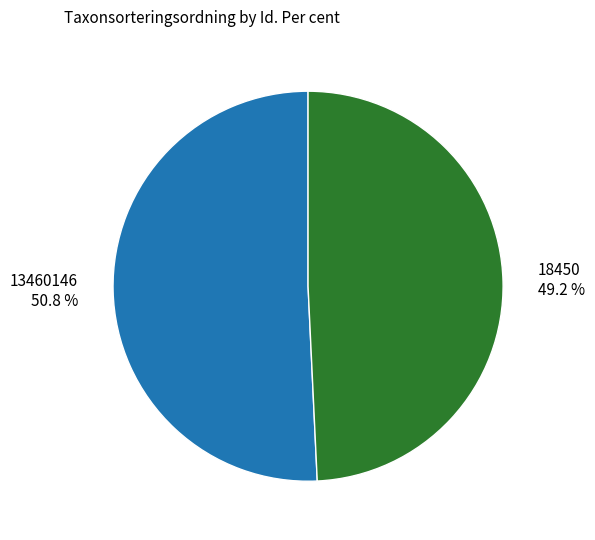

How many slices are in this pie chart?

2